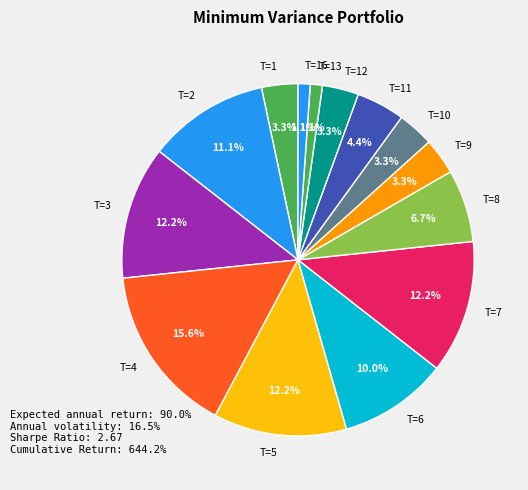

What is the largest slice in the pie chart?

T=4